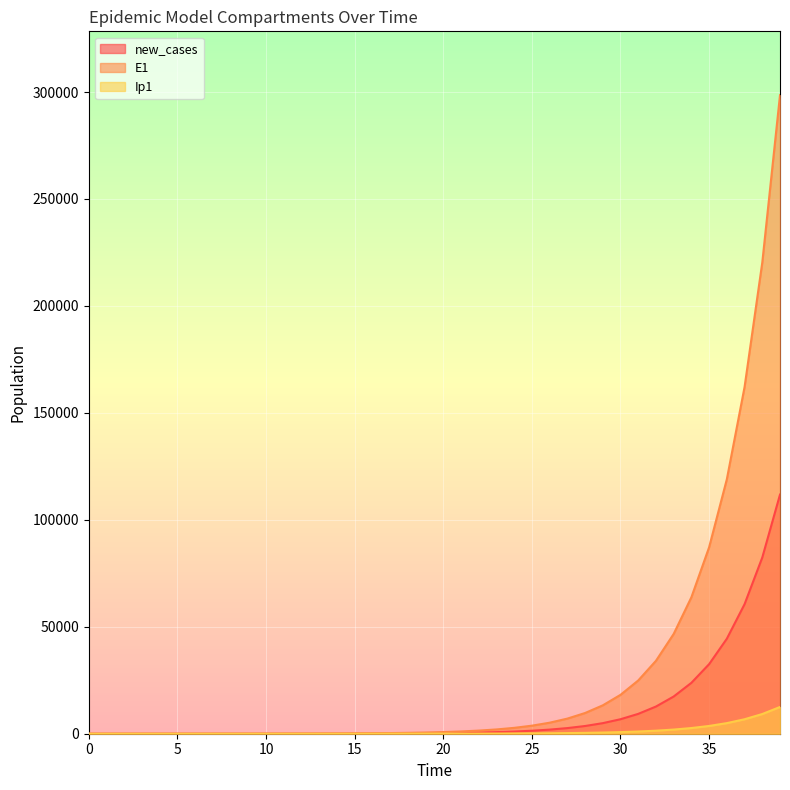

The value of S1 at 37 is 9328.9. True or false?

False